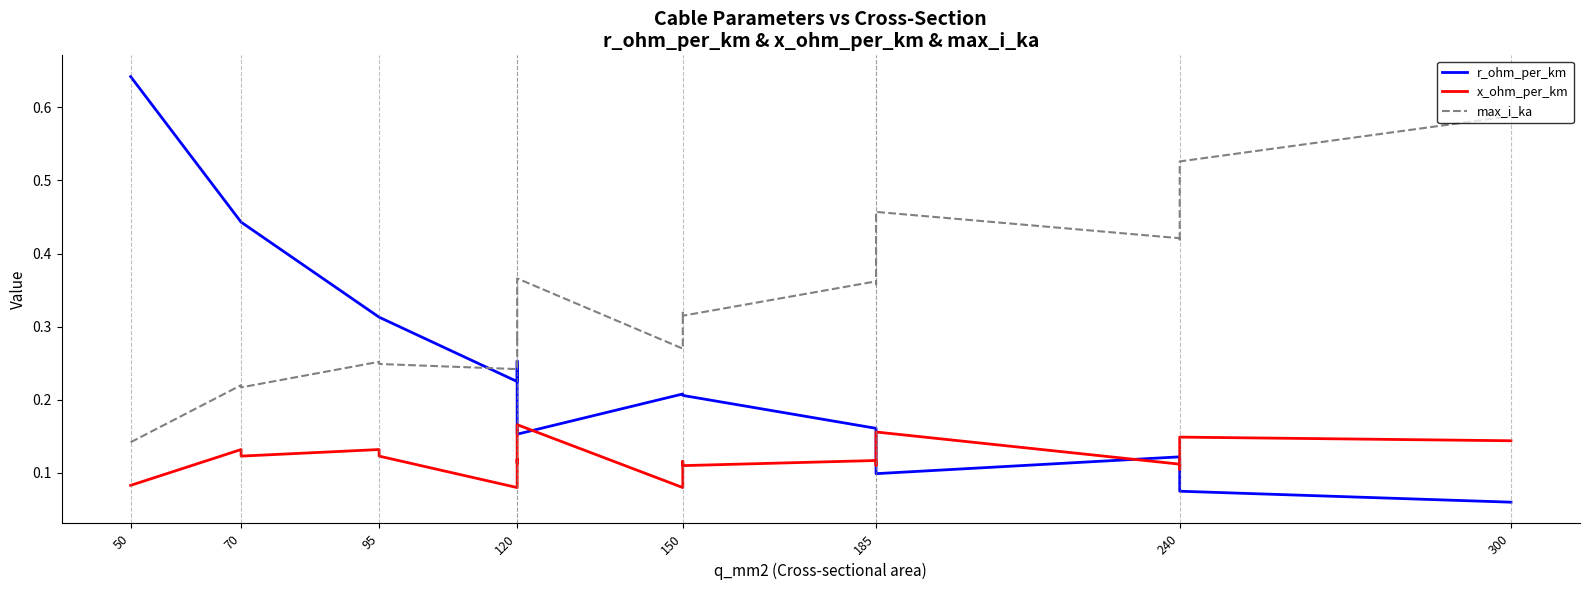

What is the average value of the max_i_ka series?

0.3